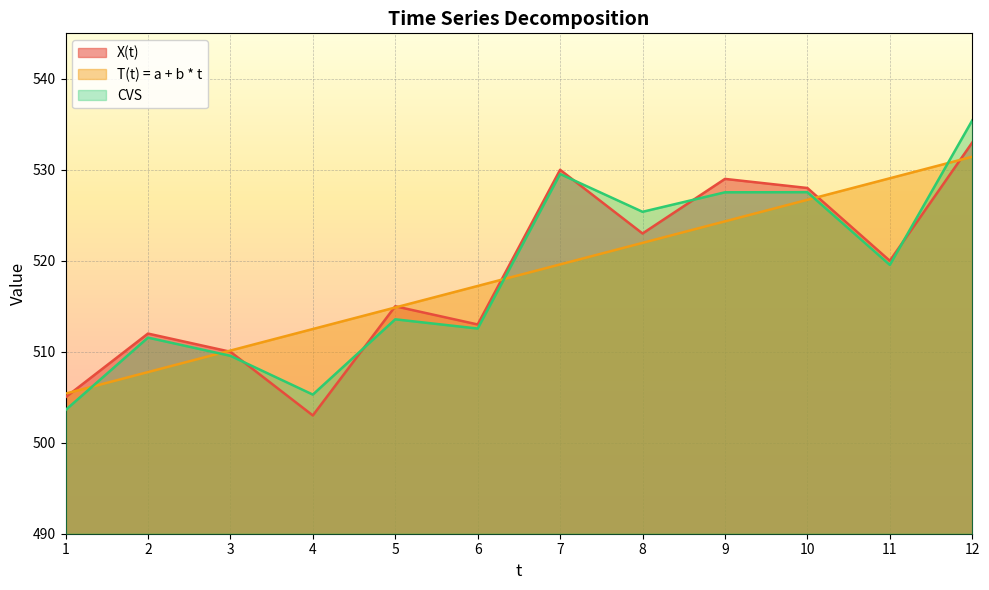

Reading left to right, list all the values displayed in this chart.

X(t): 1=505.0	2=512.0	3=510.0	4=503.0	5=515.0	6=513.0	7=530.0	8=523.0	9=529.0	10=528.0	11=520.0	12=533.0
T(t) = a + b * t: 1=505.4	2=507.8	3=510.1	4=512.5	5=514.9	6=517.2	7=519.6	8=522.0	9=524.3	10=526.7	11=529.1	12=531.4
CVS: 1=503.6	2=511.6	3=509.6	4=505.3	5=513.6	6=512.6	7=529.5	8=525.4	9=527.5	10=527.5	11=519.5	12=535.4